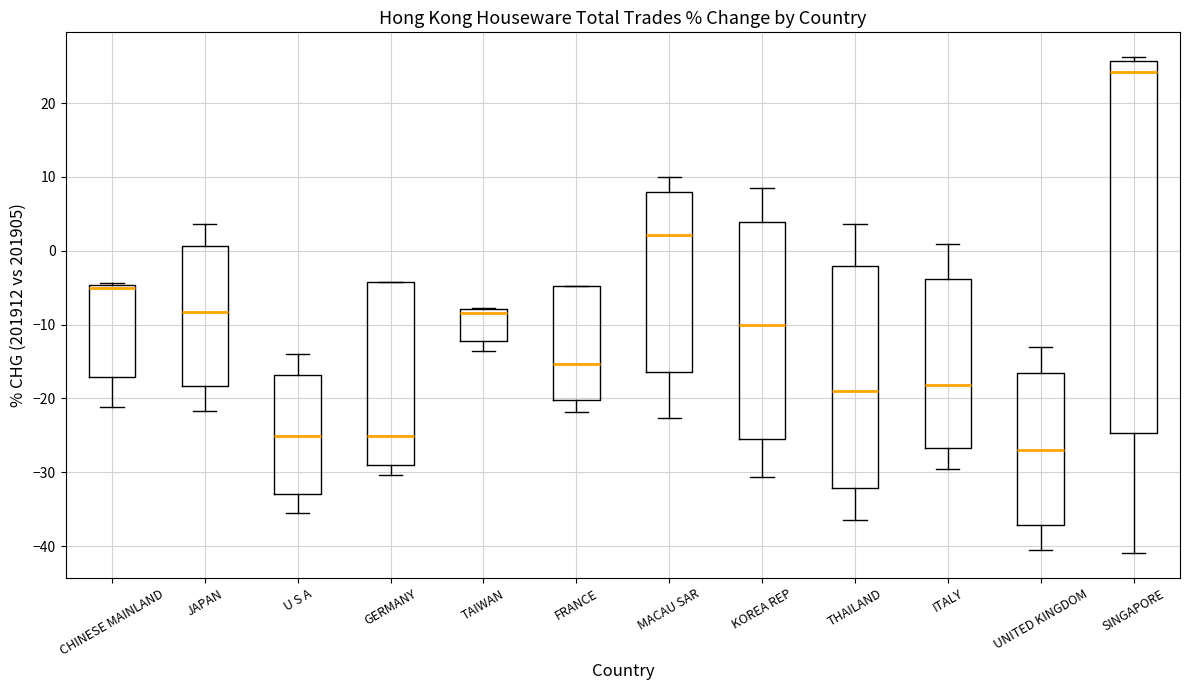

Reading left to right, read every box against the y-axis: the position of its median line, the range the box covers, and the ends of its whiskers. The values are not printed on the chart, so give them approximately, as read against the axis.

CHINESE MAINLAND: median -5 (just below the box's upper edge), box -17 to -5, whiskers -21 to -4
JAPAN: median -8, box -18 to 1, whiskers -22 to 4
U S A: median -25, box -33 to -17, whiskers -36 to -14
GERMANY: median -25, box -29 to -4, whiskers -30 to -4
TAIWAN: median -8 (just below the box's upper edge), box -12 to -8, whiskers -14 to -8
FRANCE: median -15, box -20 to -5, whiskers -22 to -5
MACAU SAR: median 2, box -16 to 8, whiskers -23 to 10
KOREA REP: median -10, box -26 to 4, whiskers -31 to 9
THAILAND: median -19, box -32 to -2, whiskers -36 to 4
ITALY: median -18, box -27 to -4, whiskers -30 to 1
UNITED KINGDOM: median -27, box -37 to -16, whiskers -41 to -13
SINGAPORE: median 24, box -25 to 26, whiskers -41 to 26 (just above the box's upper edge)